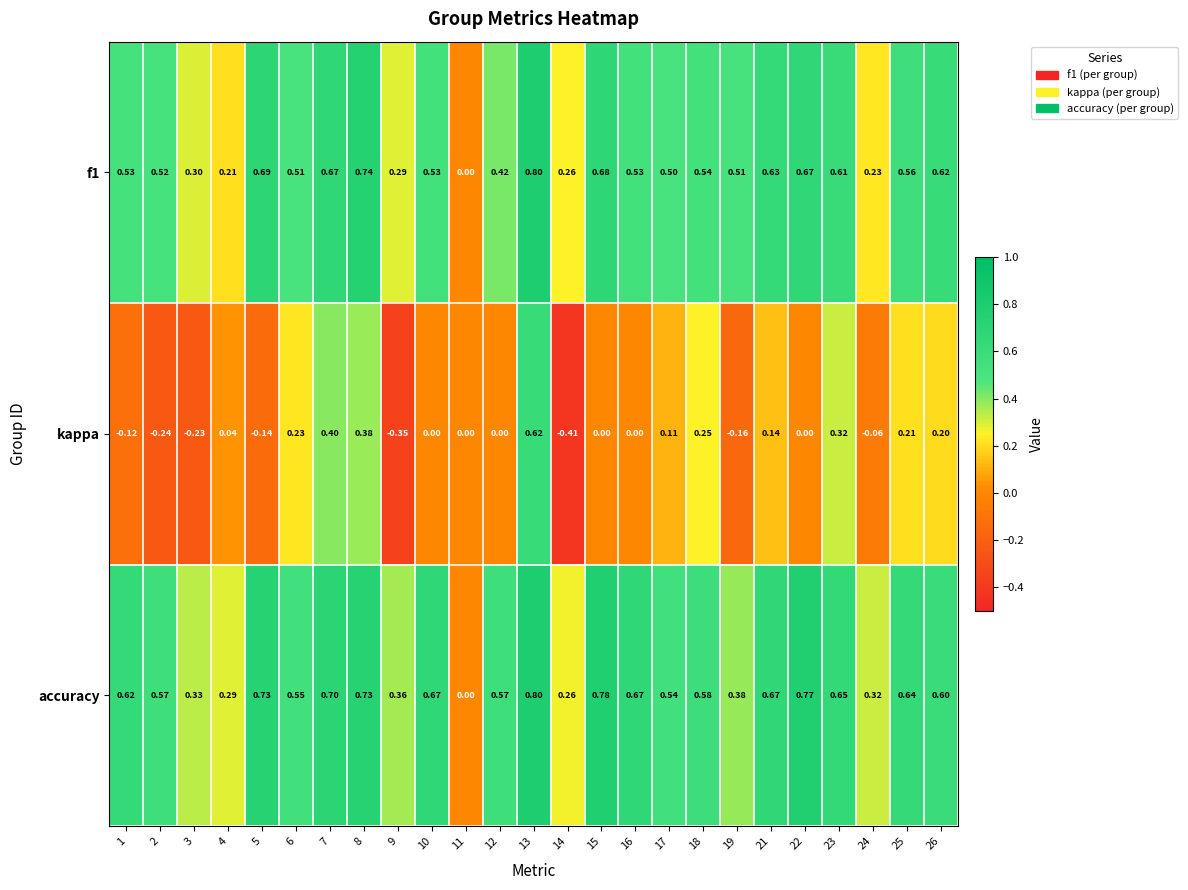

Which series has the largest total across all categories?

accuracy